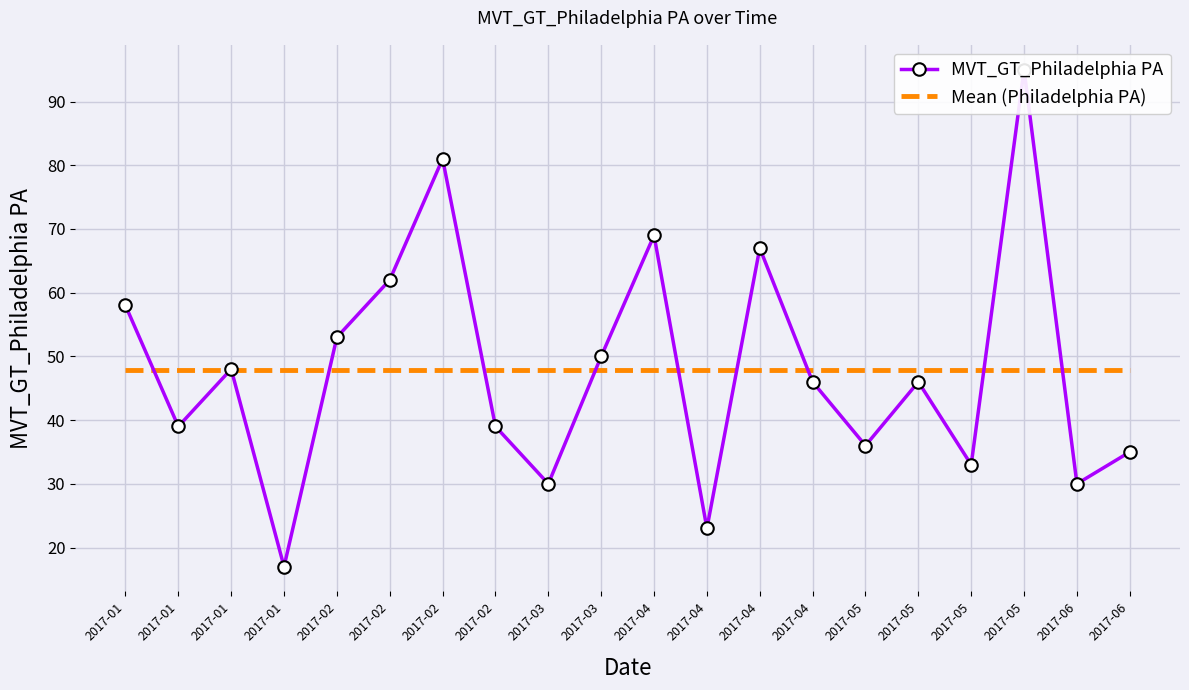

What is the difference between the highest and lowest values at 2017-04?

21.1